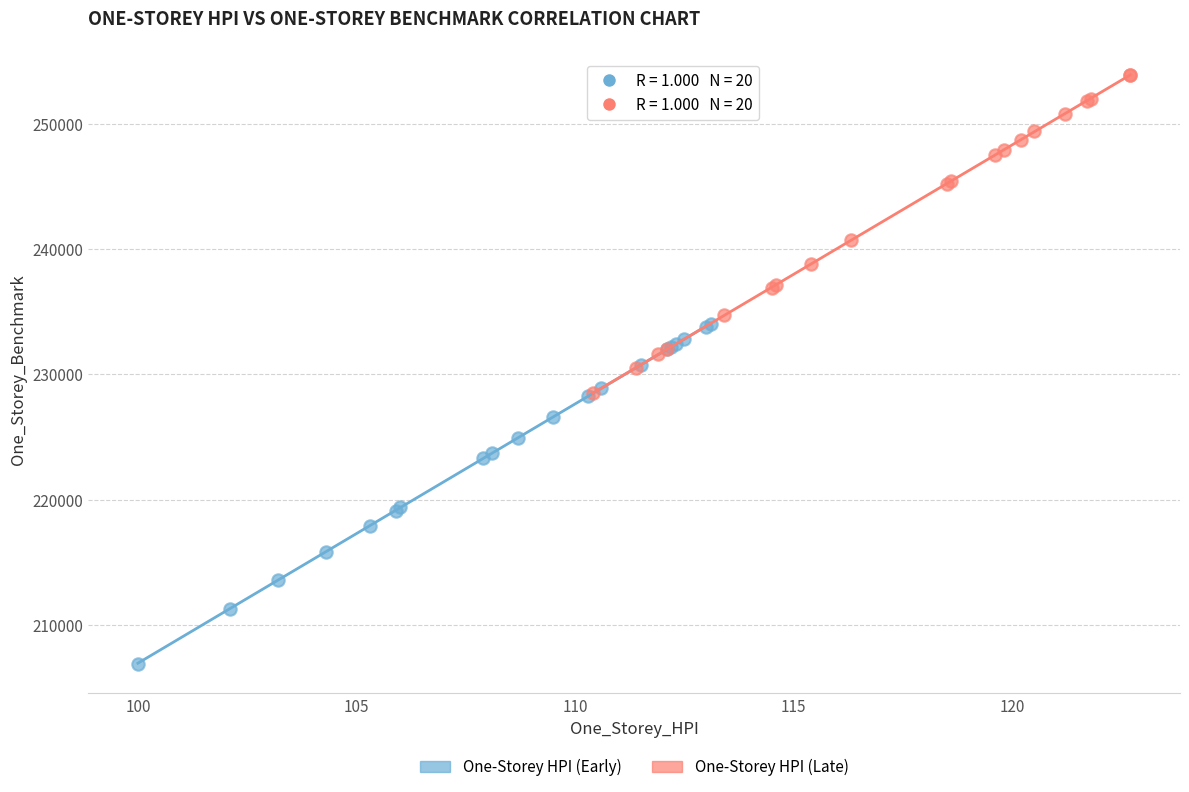

Which series reaches the minimum Y coordinate?

One-Storey HPI (Early)